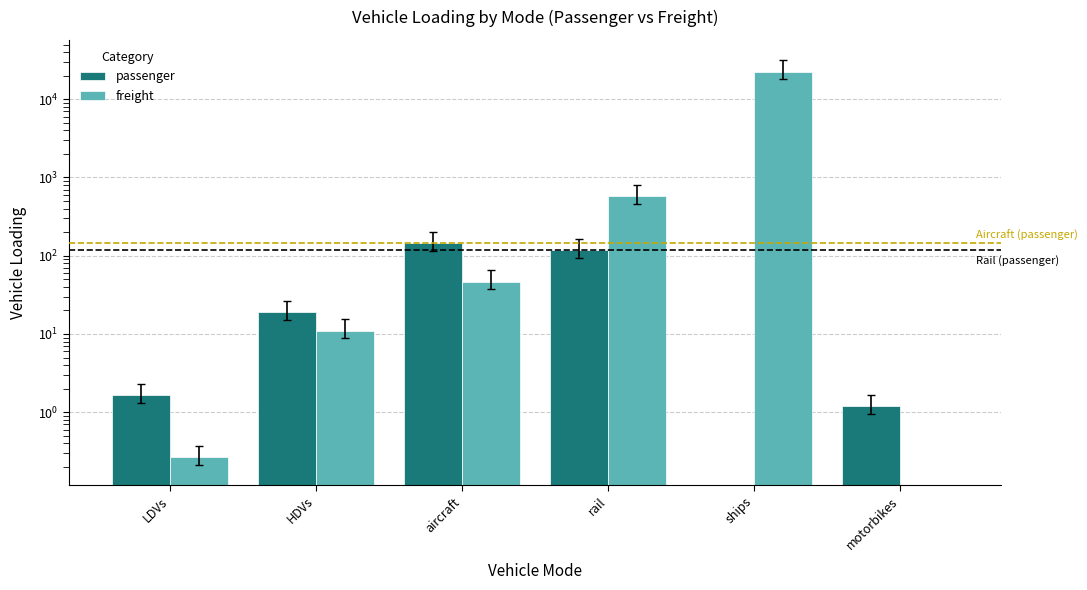

List the labels in order of passenger value, smallest first.

ships, motorbikes, LDVs, HDVs, rail, aircraft